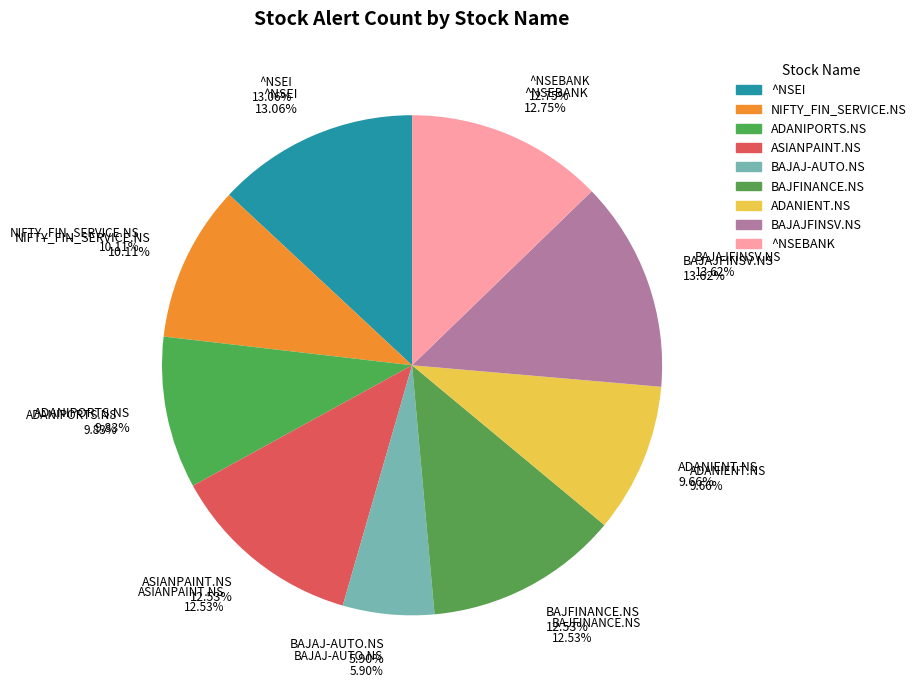

What percentage is NOT represented by ^NSEI?

86.9%